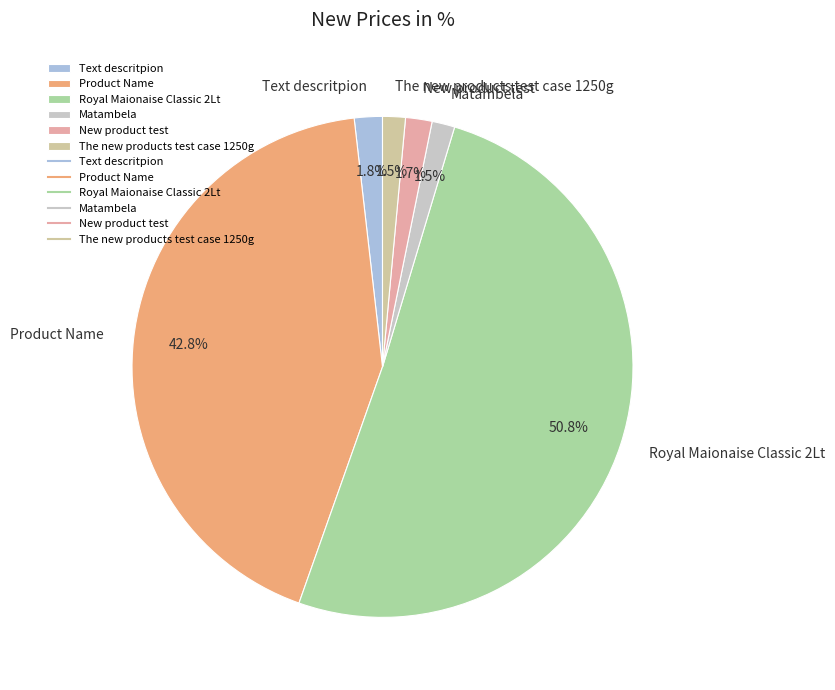

Does any single category account for the majority?

Yes